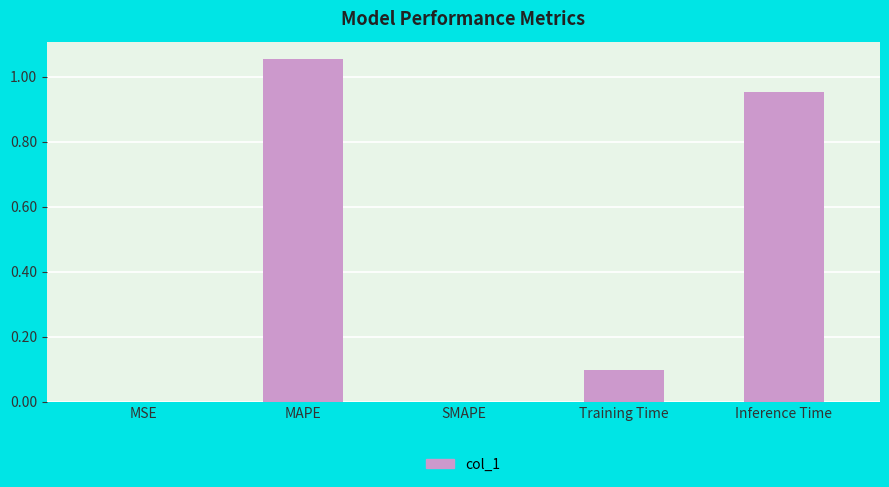

The value at MAPE is 1.4. True or false?

False